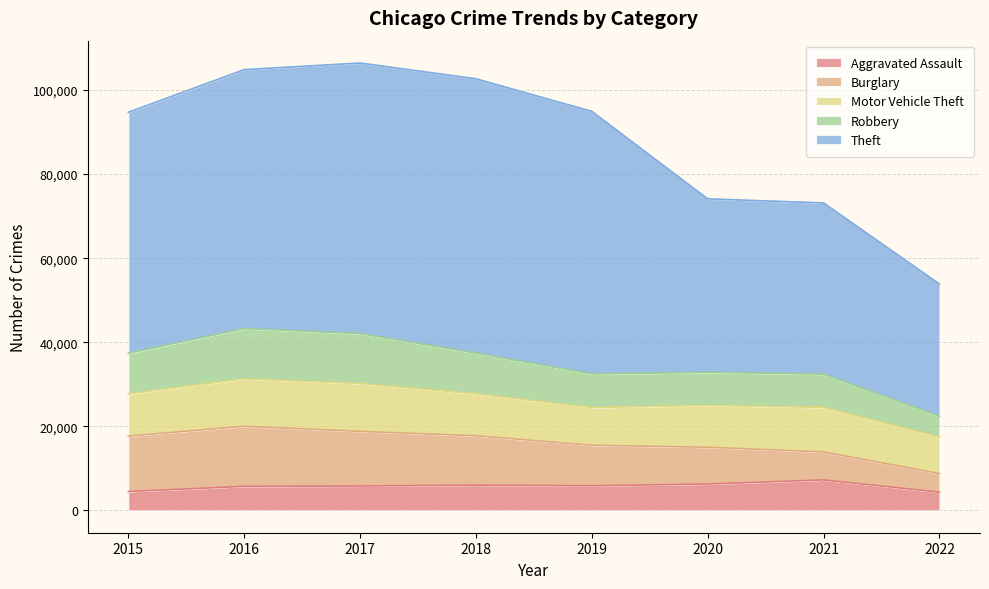

True or false: Aggravated Assault and Robbery intersect in this chart.

False